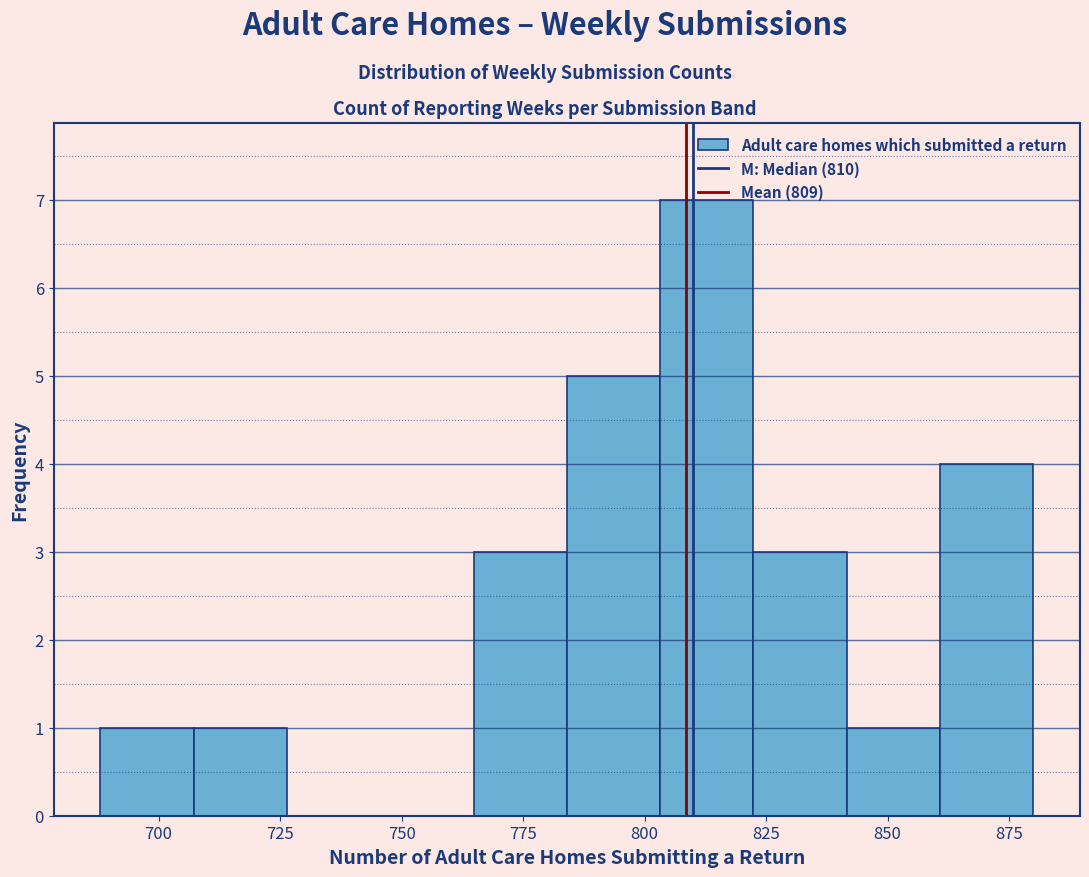

Read against the x-axis, roughly where is the centre of the tallest bar?

815